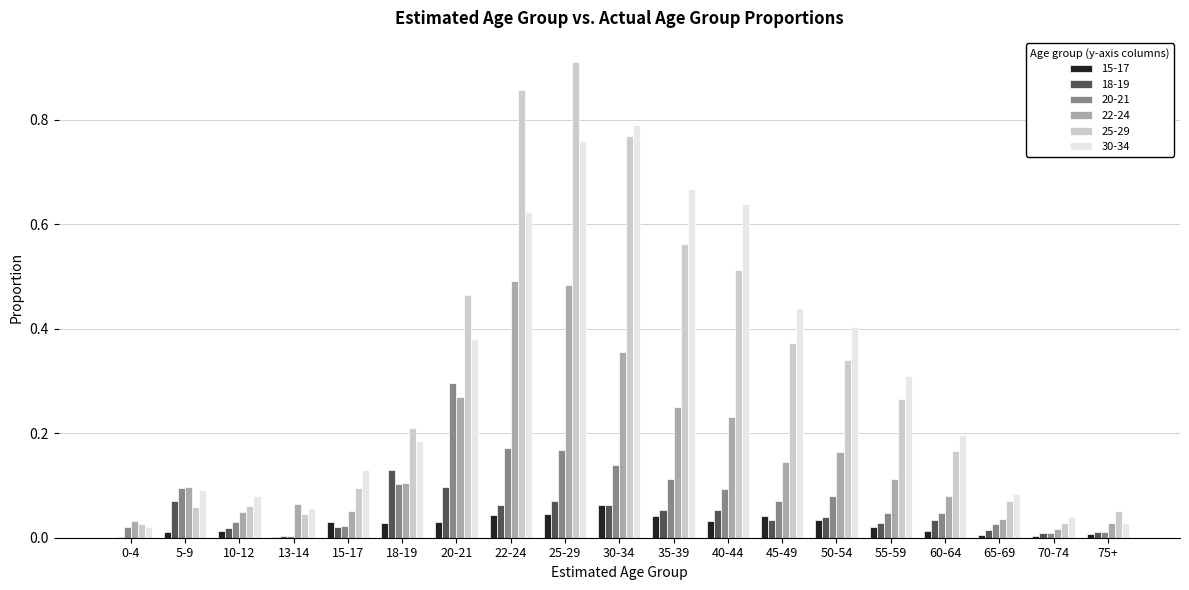

Is the value of 25-29 at 13-14 greater than the value of 22-24 at 22-24?

No